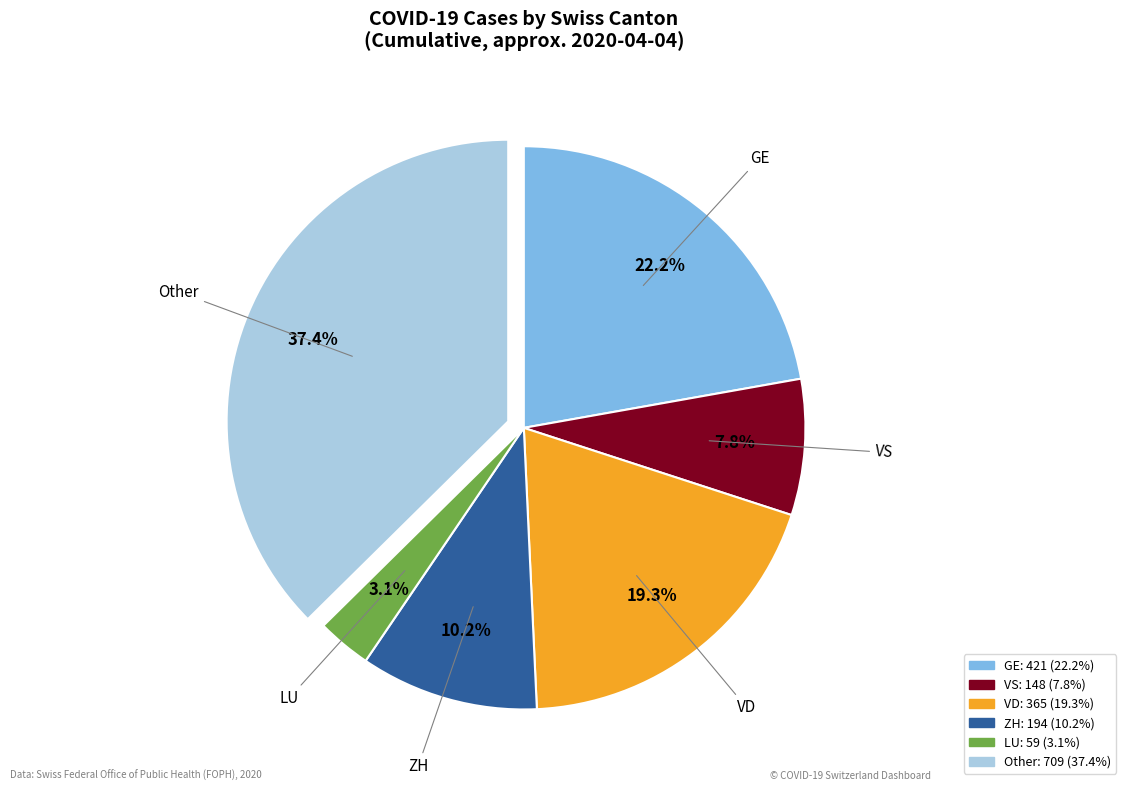

Which category has the biggest portion of the pie?

Other